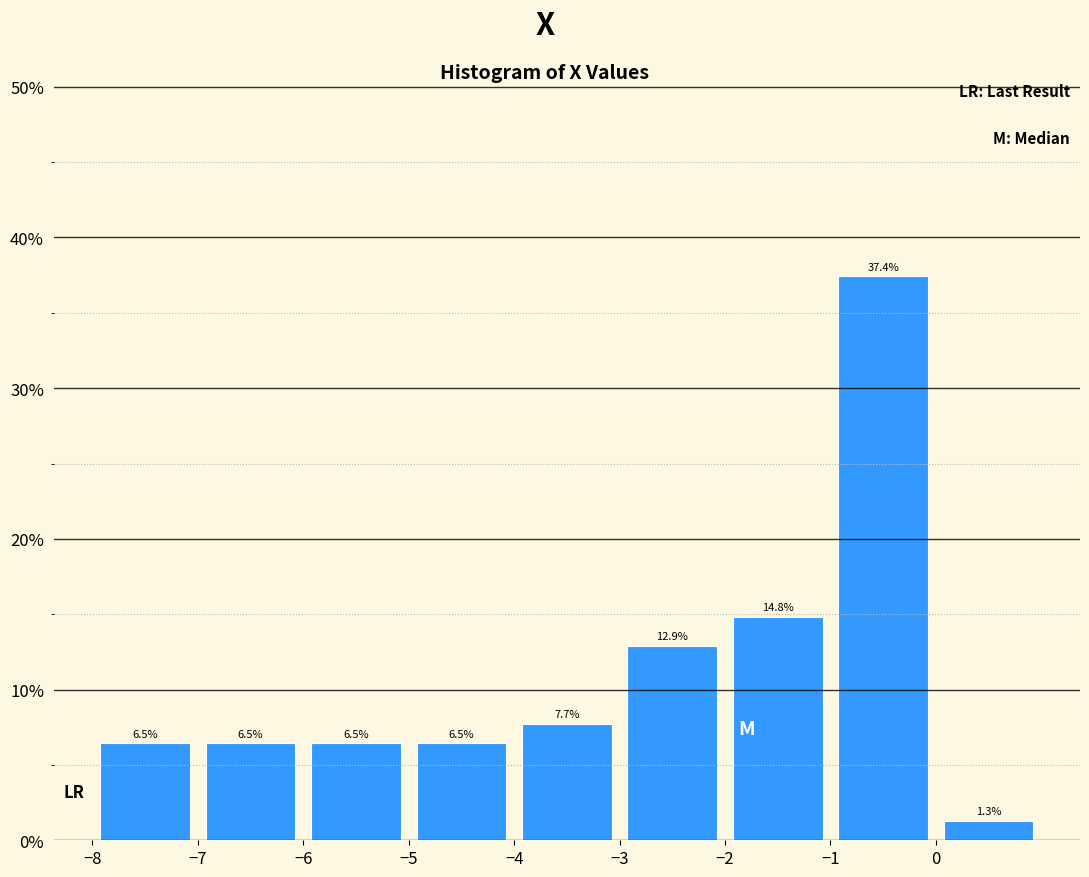

Reading left to right, transcribe this chart: for each bar, give the range it covers on the x-axis and its height.

-8 to -7: 6.5
-7 to -6: 6.5
-6 to -5: 6.5
-5 to -4: 6.5
-4 to -3: 7.7
-3 to -2: 12.9
-2 to -1: 14.8
-1 to 0: 37.4
0 to 1: 1.3